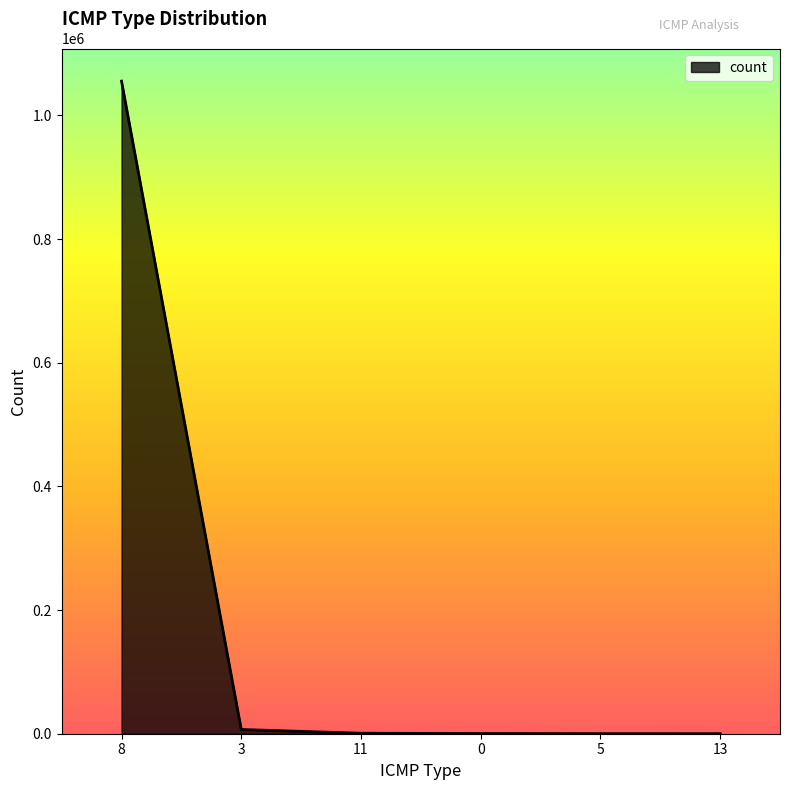

What is the greatest value displayed?

1055414